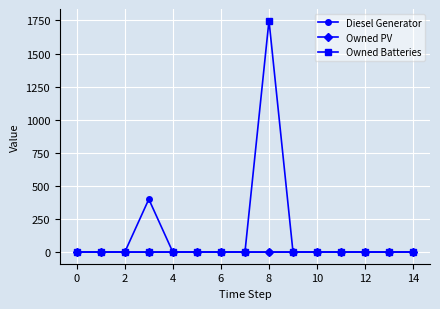

What is the greatest value displayed?

1749